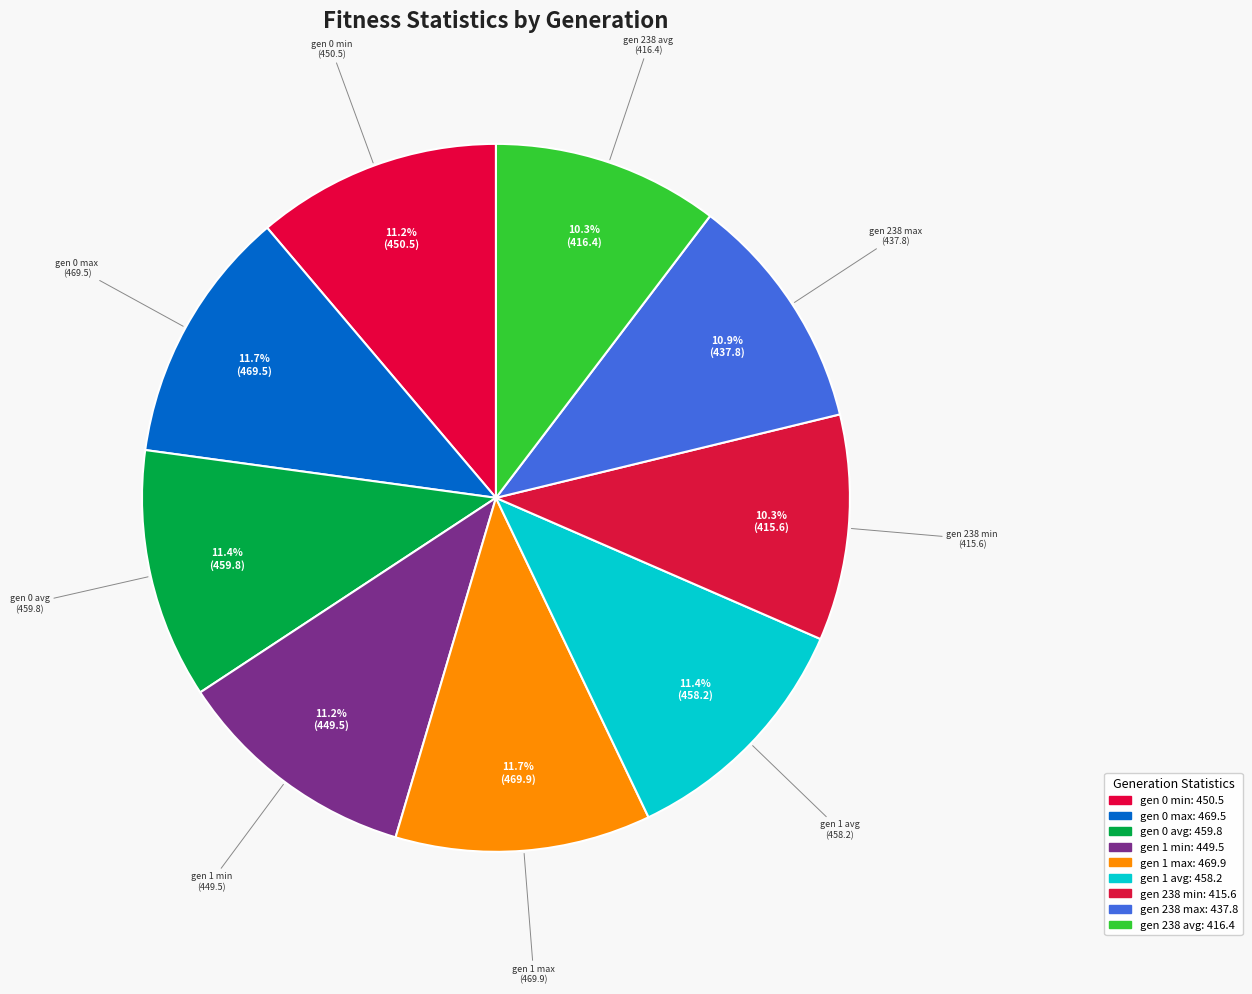

How many segments does this pie chart have?

9